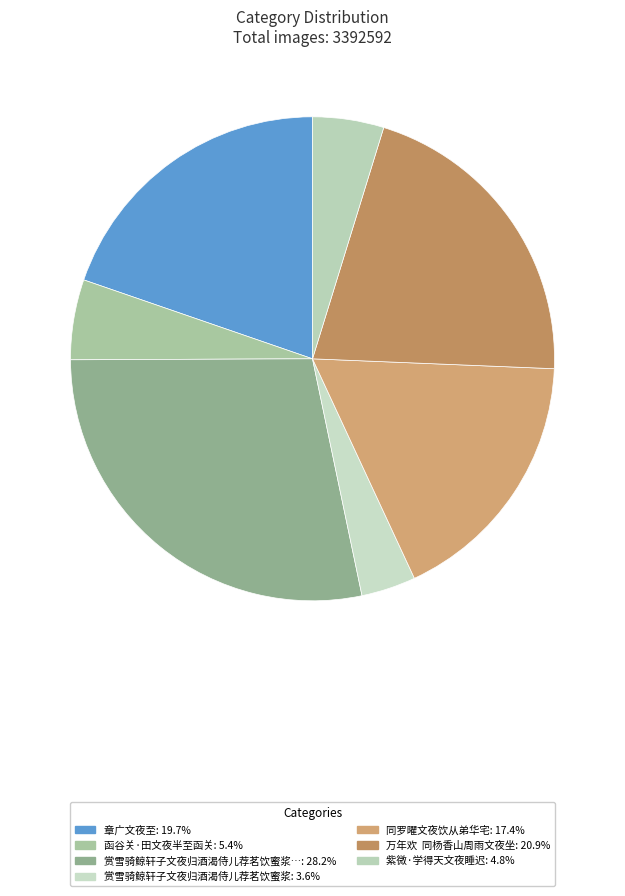

Rank the categories by value from lowest to highest.

赏雪骑鲸轩子文夜归酒渴侍儿荐茗饮蜜浆, 紫微·学得天文夜睡迟, 函谷关·田文夜半至函关, 同罗曜文夜饮从弟华宅, 章广文夜至, 万年欢  同杨香山周雨文夜坐, 赏雪骑鲸轩子文夜归酒渴侍儿荐茗饮蜜浆明日以诧同游戏为书事邀宗伟同作